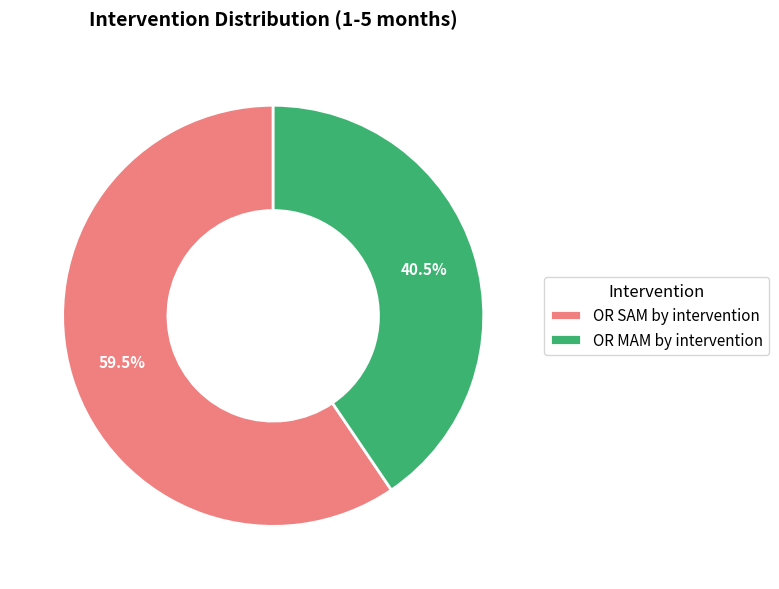

Which slice is the largest?

OR SAM by intervention